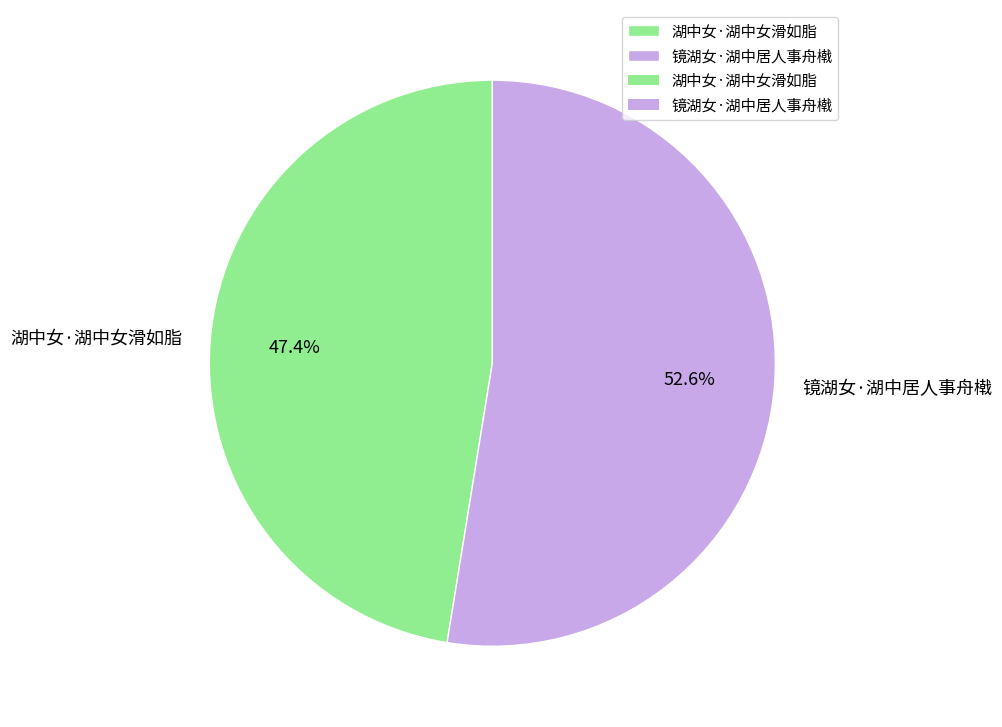

How many segments does this pie chart have?

2